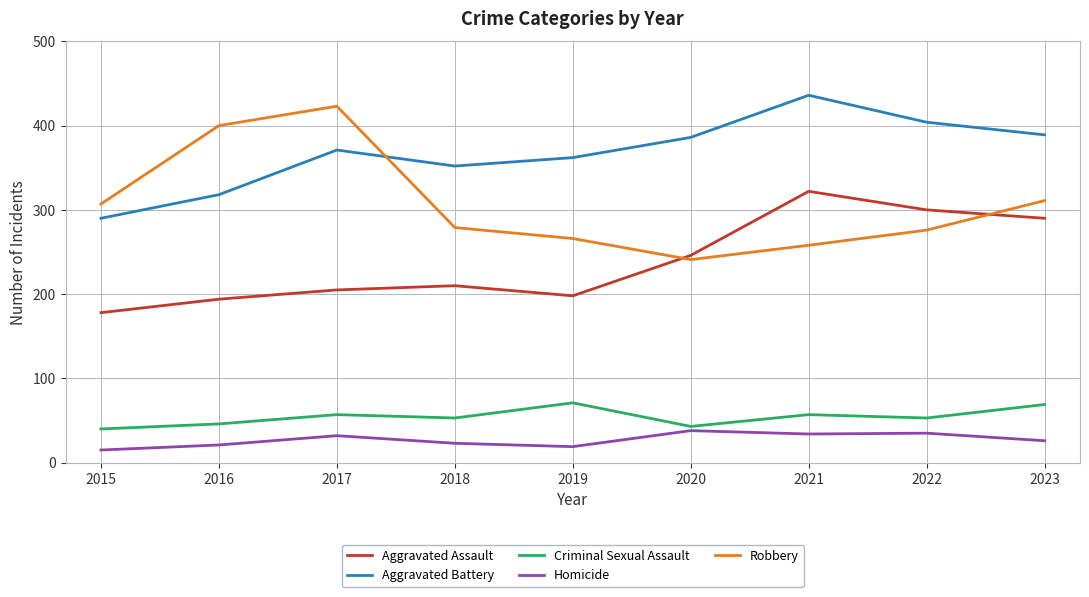

Which series changed the most between 2017 and 2018?

Robbery